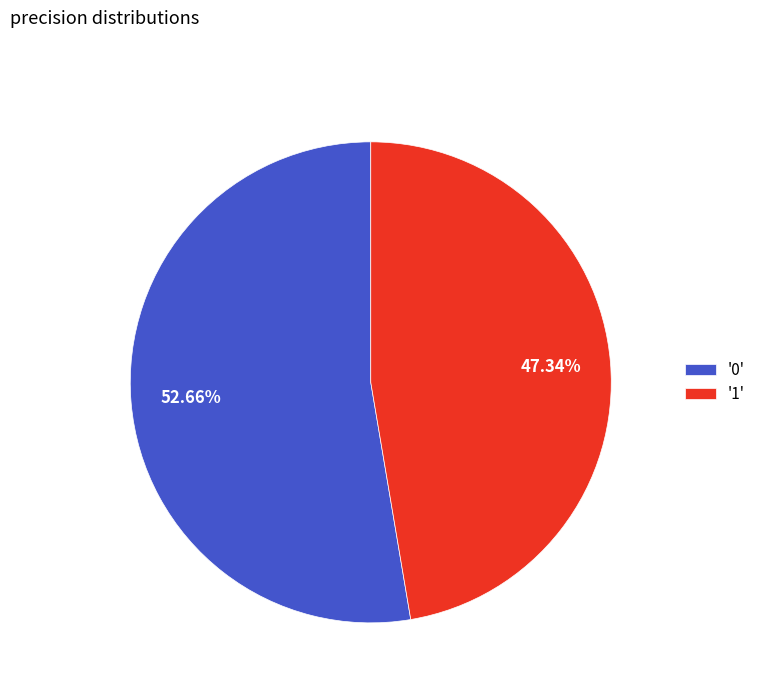

Which has a higher value, '1' or '0'?

'0'